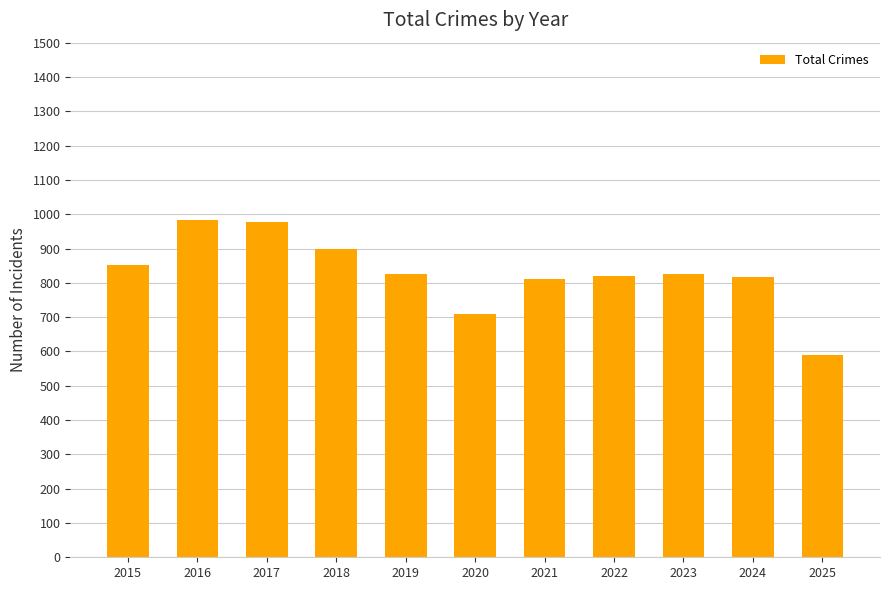

What is the smallest value displayed?

591